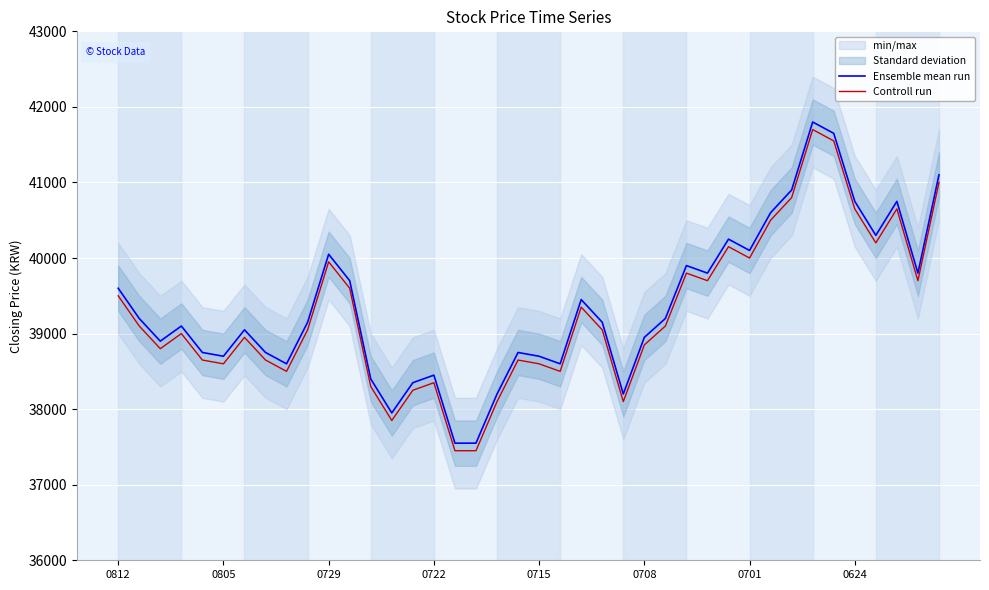

What value does the Ensemble mean run series have at 0729?

40050